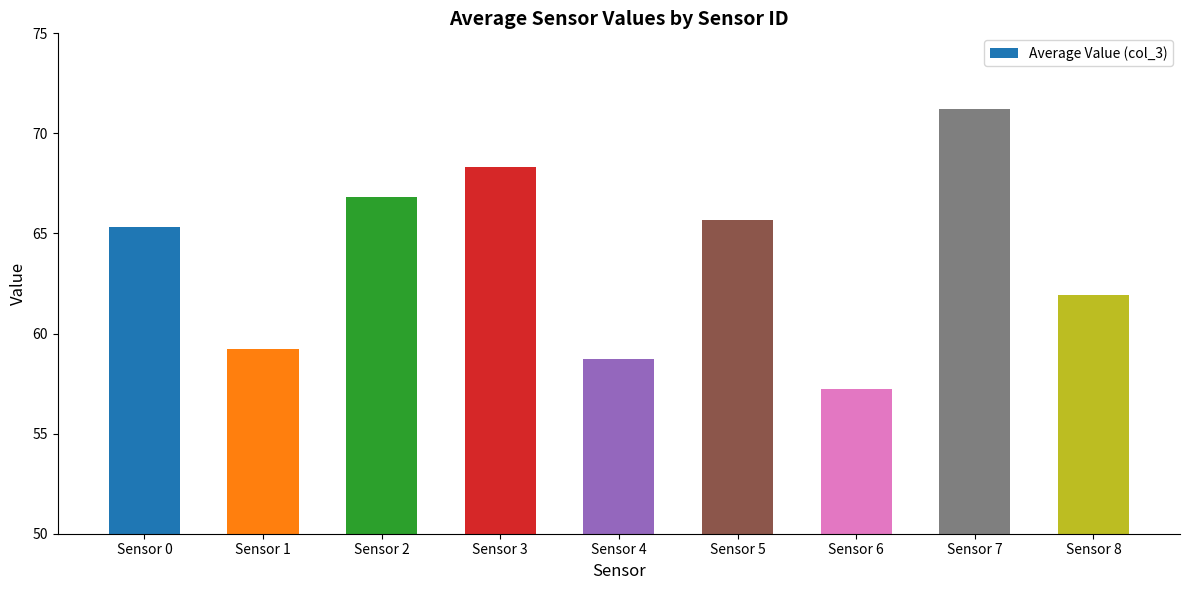

Reading right to left, transcribe all the data shown in this chart.

61.9	71.2	57.2	65.6	58.7	68.3	66.8	59.2	65.3